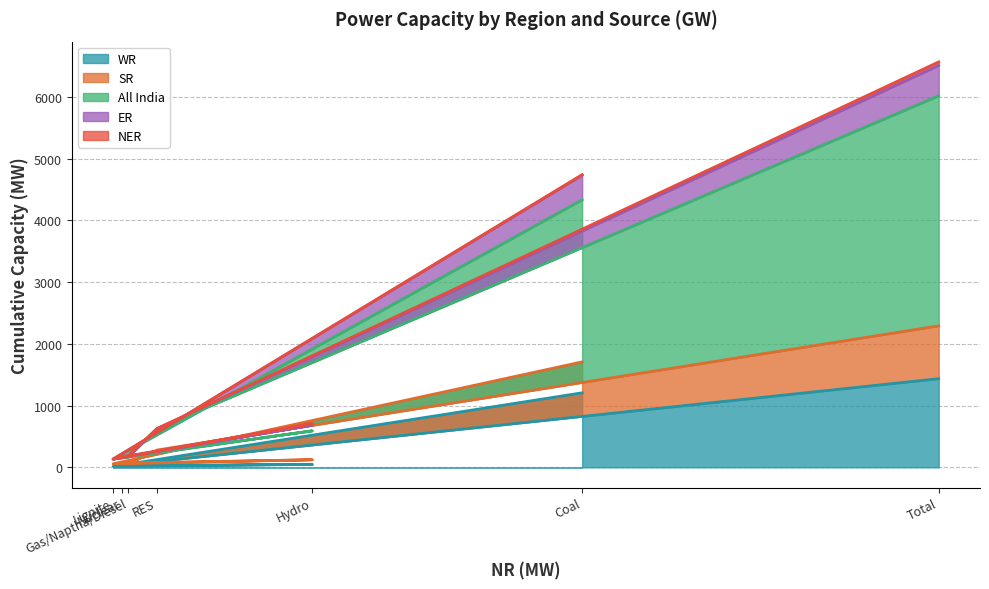

What is the maximum value for WR?

1437